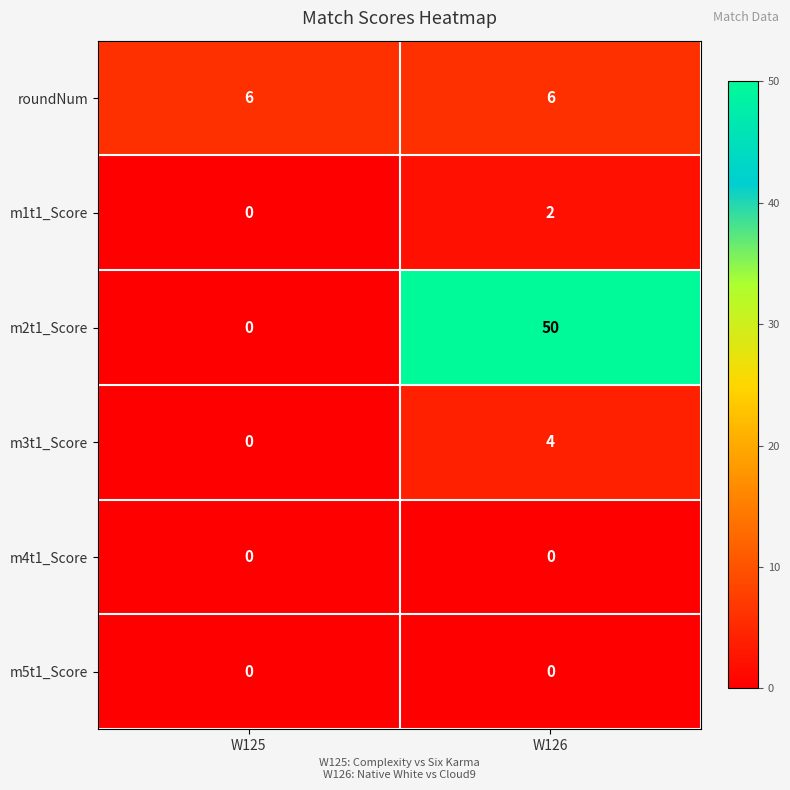

What is the average value of the roundNum series?

6